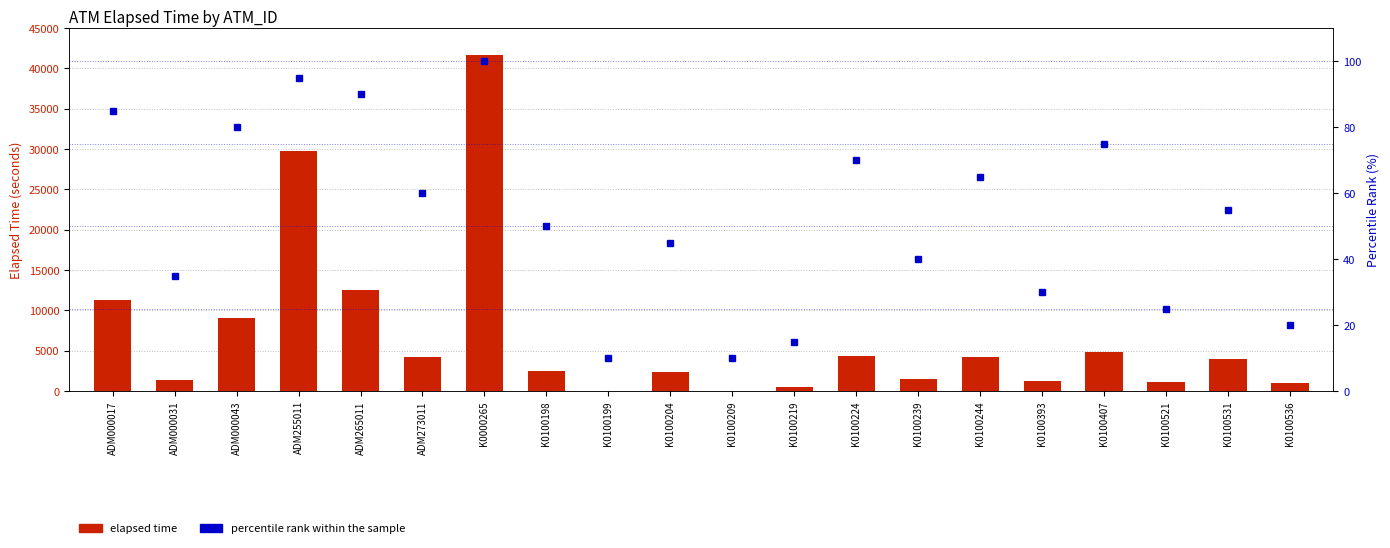

Reading right to left, list all the values displayed in this chart.

elapsed time: K0100536=975.0	K0100531=4005.0	K0100521=1095.0	K0100407=4816.0	K0100393=1215.0	K0100244=4290.0	K0100239=1440.0	K0100224=4366.0	K0100219=571.0	K0100209=0.0	K0100204=2310.0	K0100199=0.0	K0100198=2490.0	K0000265=41729.0	ADM273011=4260.0	ADM265011=12585.0	ADM255011=29819.0	ADM000043=9016.0	ADM000031=1320.0	ADM000017=11309.0
percentile rank within the sample: K0100536=20.0	K0100531=55.0	K0100521=25.0	K0100407=75.0	K0100393=30.0	K0100244=65.0	K0100239=40.0	K0100224=70.0	K0100219=15.0	K0100209=10.0	K0100204=45.0	K0100199=10.0	K0100198=50.0	K0000265=100.0	ADM273011=60.0	ADM265011=90.0	ADM255011=95.0	ADM000043=80.0	ADM000031=35.0	ADM000017=85.0